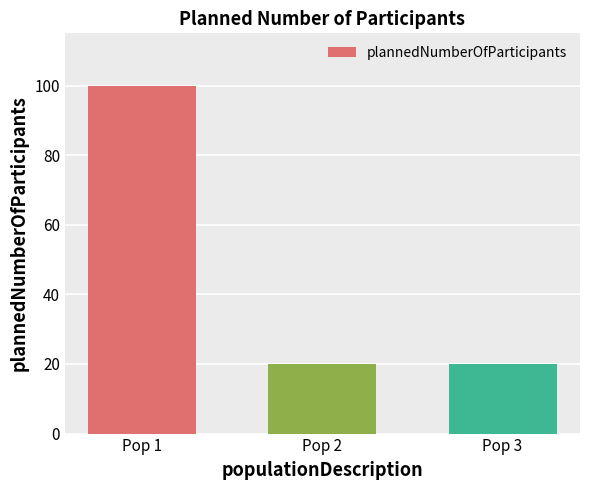

What is the sum of the values at Pop 3 and Pop 1?

120